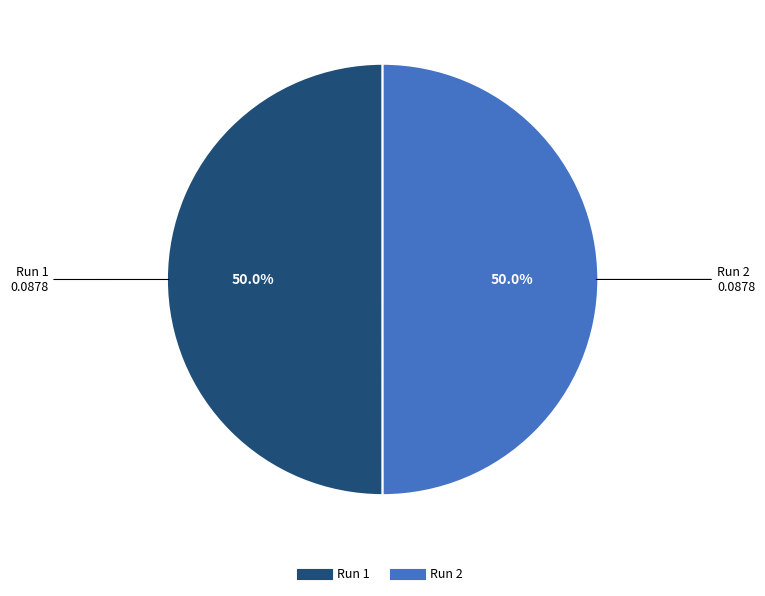

Is the sum of Run 1 and Run 2 greater than half?

Yes